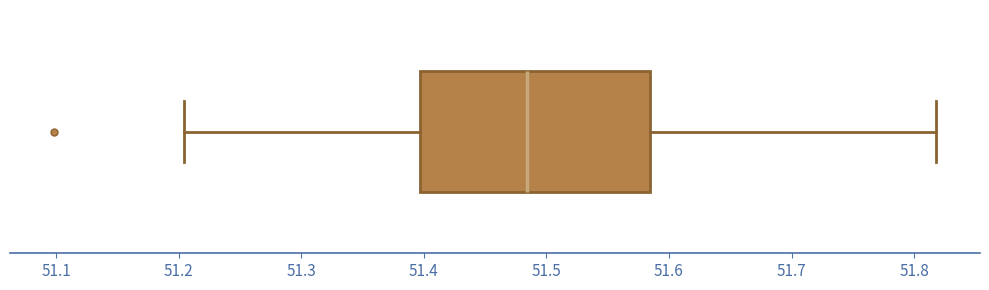

Transcribe this box plot: give where the median line is, the range the box spans, and where the two whiskers end, as read against the x-axis. The values are not printed on the chart, so give them approximately, as read against the axis.

median 51.48, box 51.40 to 51.58, whiskers 51.20 to 51.82